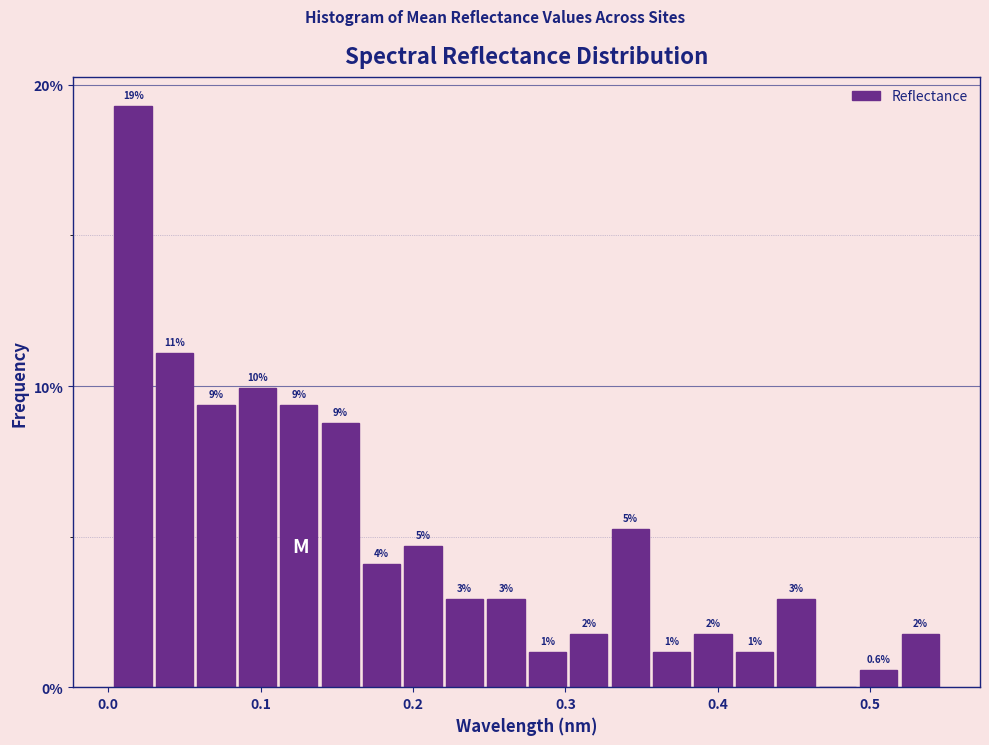

Around what value on the x-axis is the tallest bar? Give the approximate position of its centre, as read against the axis.

0.02